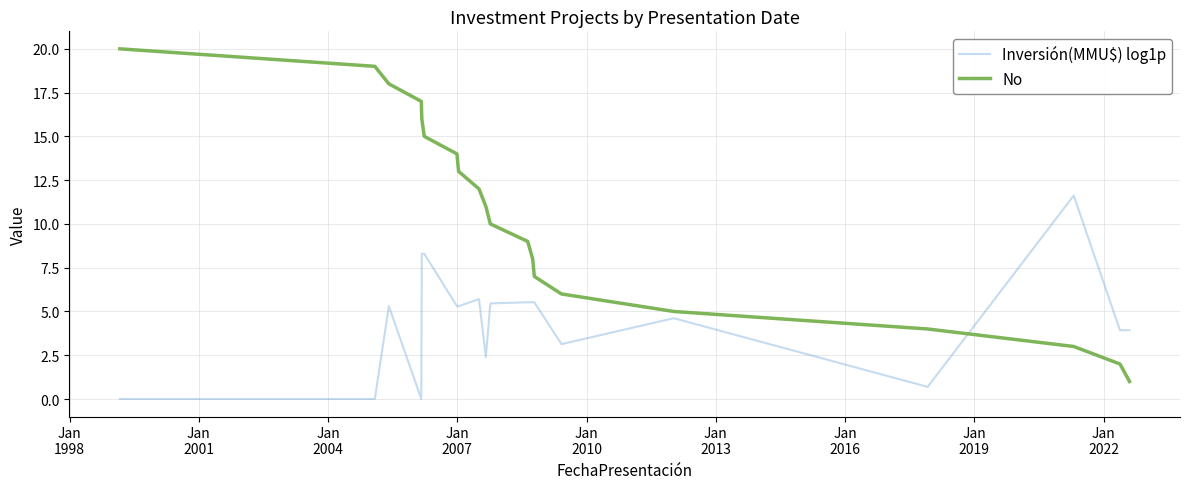

What is the difference between the maximum and minimum values in the No series?

19.0